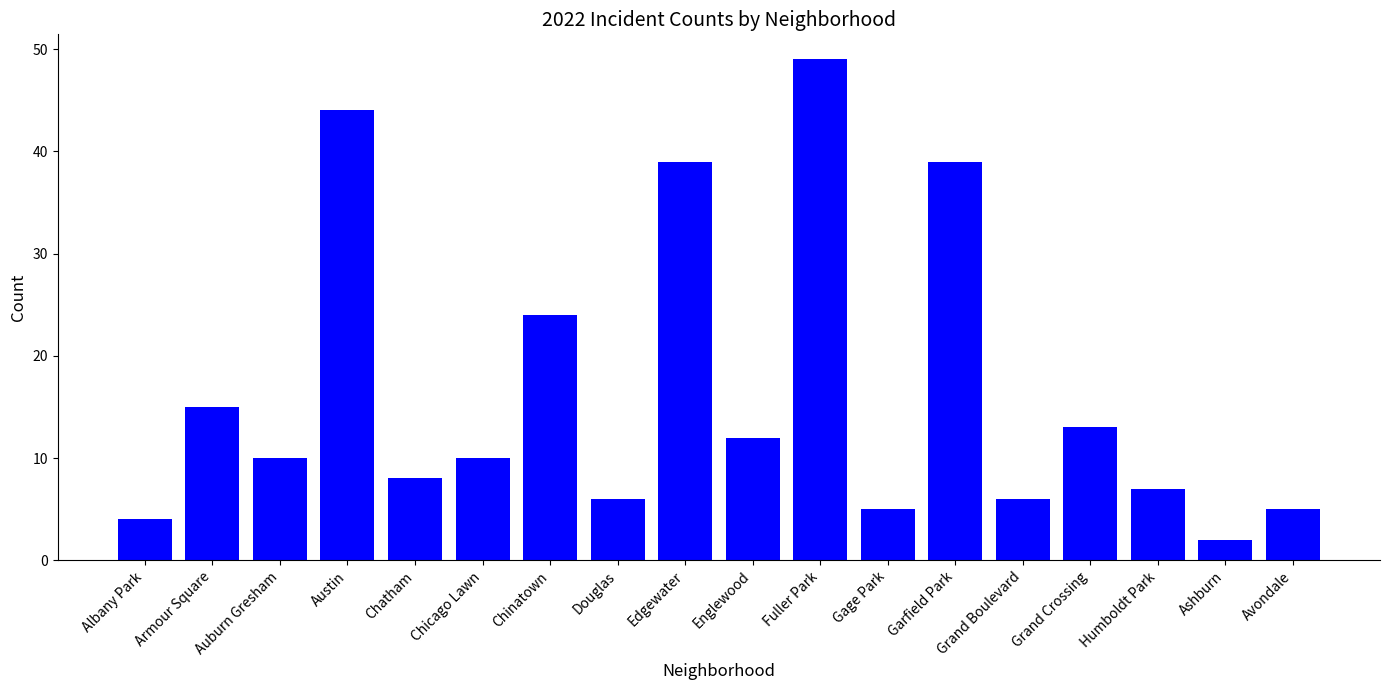

Where does the data first go above 10?

Armour Square